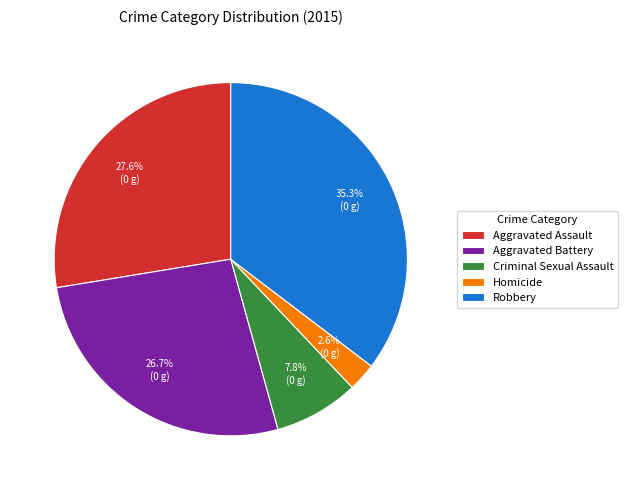

To the nearest percent, what percentage of the pie is Aggravated Battery?

27%